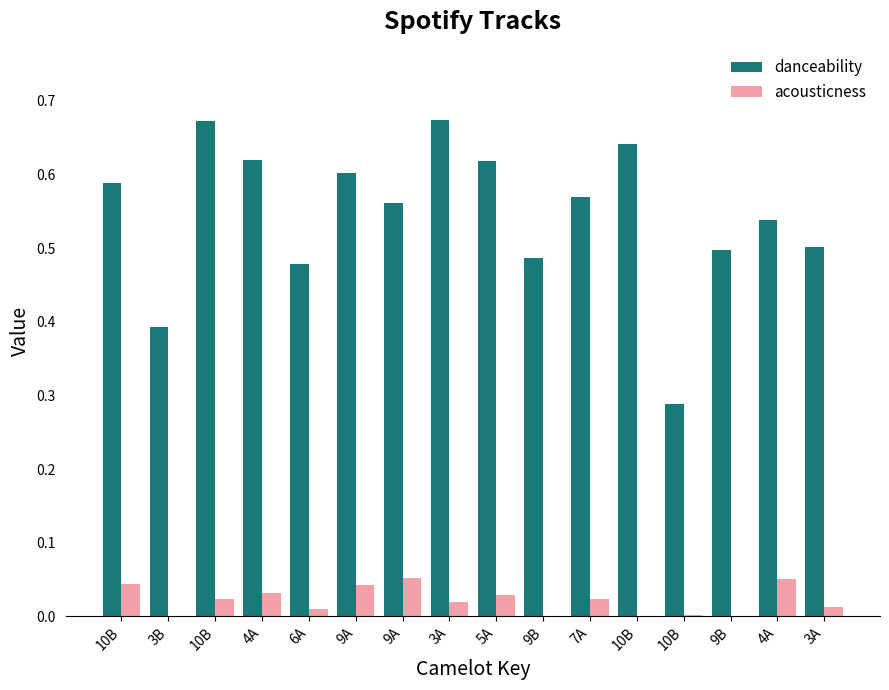

At which category is the sum across all series the highest?

10B